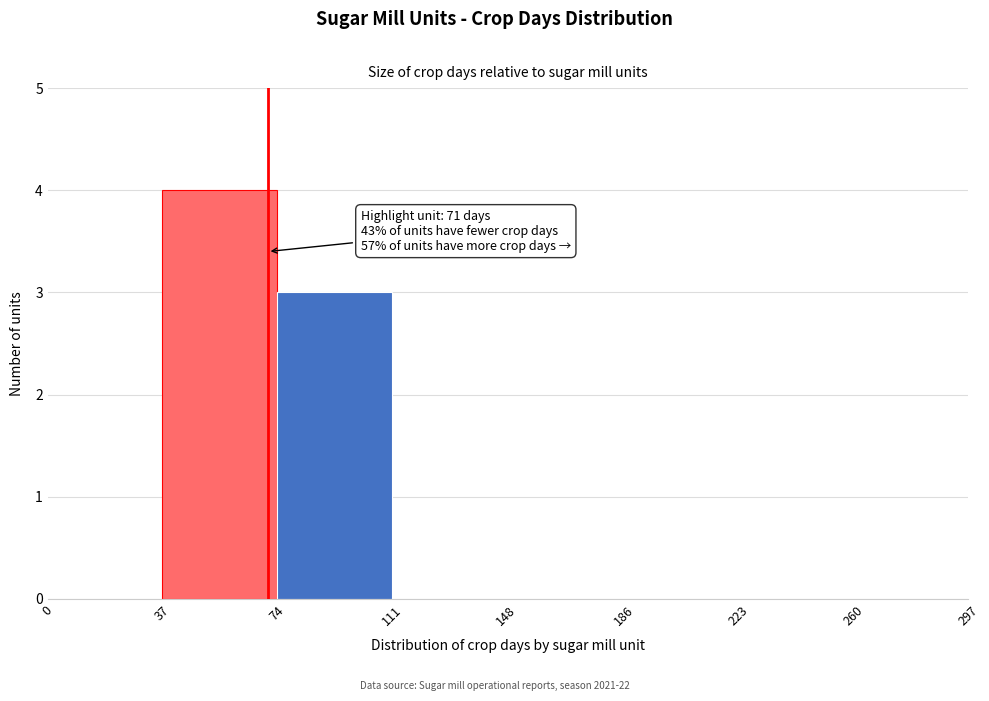

Over which range of the x-axis is the bar tallest?

37 to 74